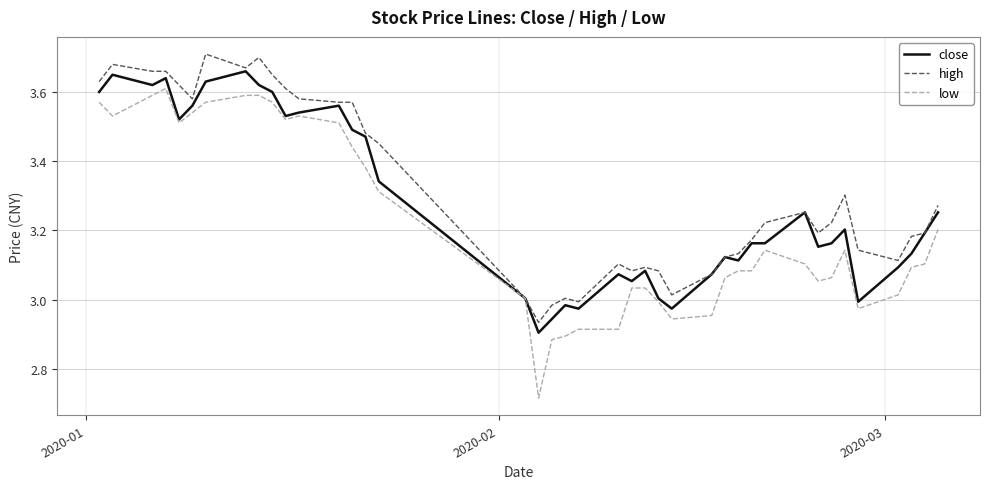

Rank the series by their maximum value, from lowest to highest.

low, close, high